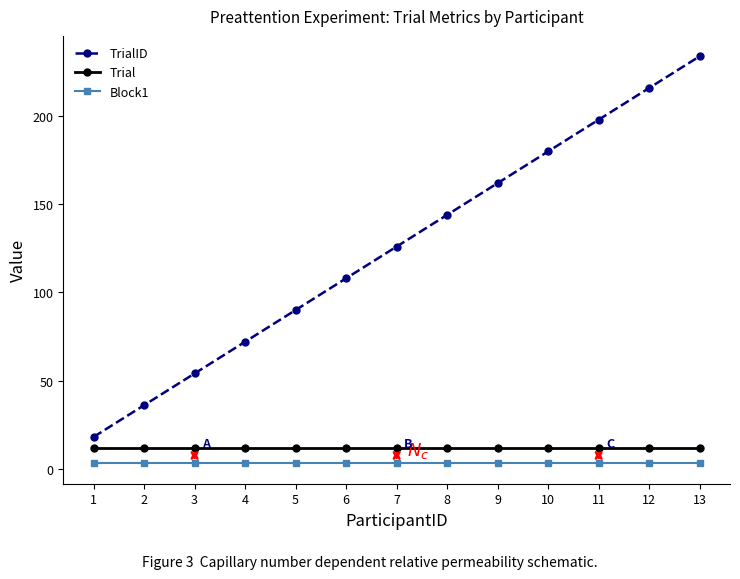

Reading right to left, what are all the values shown in this chart?

TrialID: 234	216	198	180	162	144	126	108	90	72	54	36	18
Trial: 12	12	12	12	12	12	12	12	12	12	12	12	12
Block1: 3	3	3	3	3	3	3	3	3	3	3	3	3